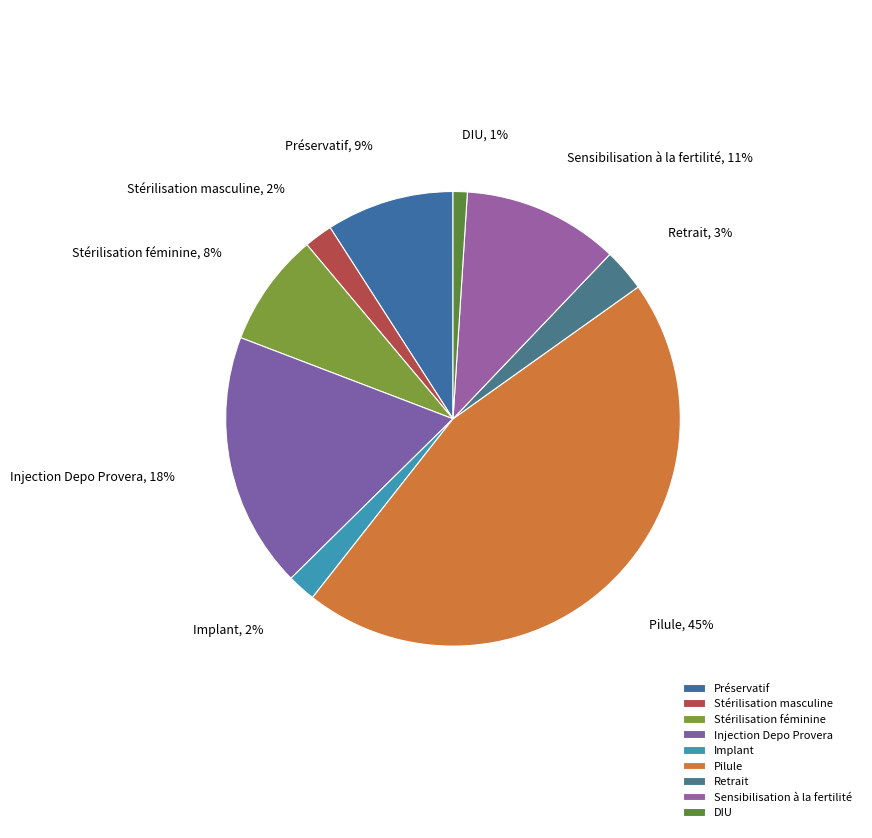

How many slices are in this pie chart?

9